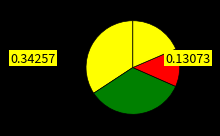

How many slices are in this pie chart?

4